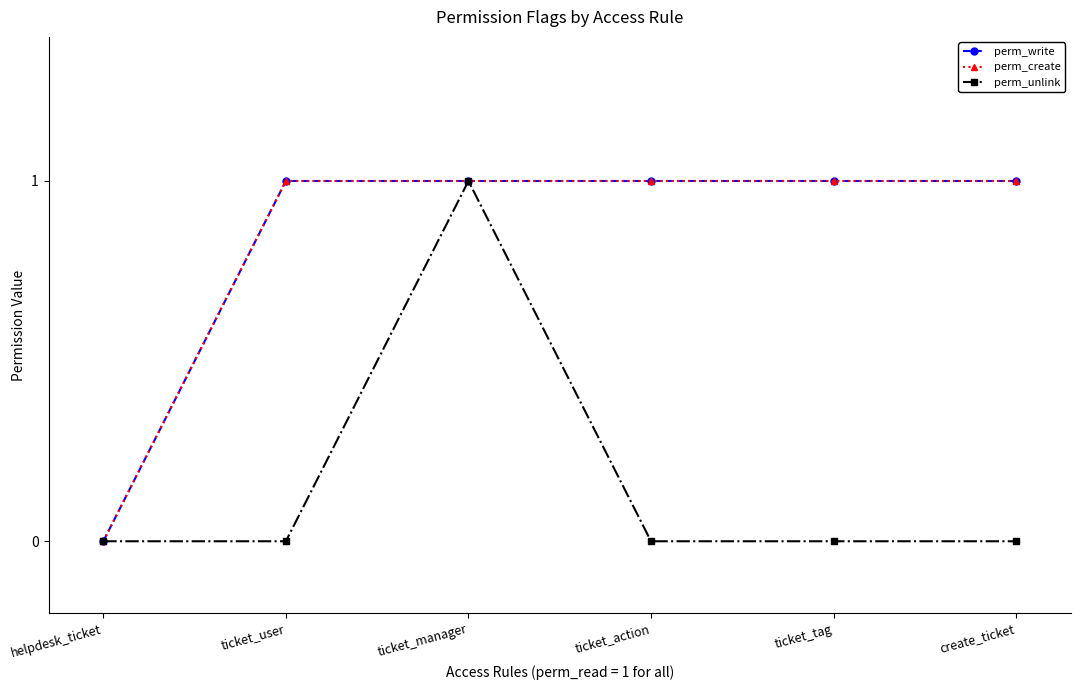

What is the difference between the highest and lowest values at ticket_tag?

1